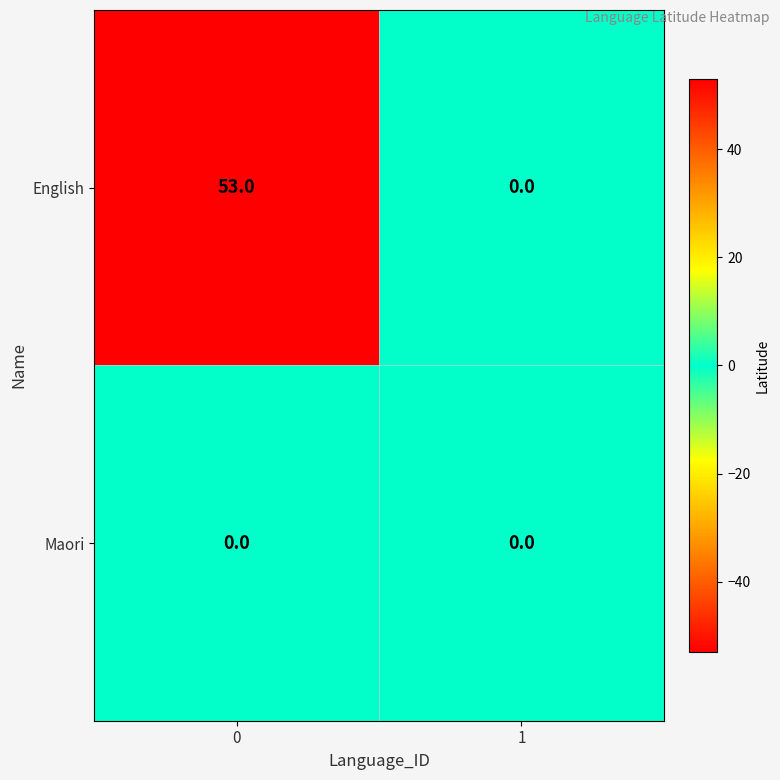

Which series has the widest spread of values?

English